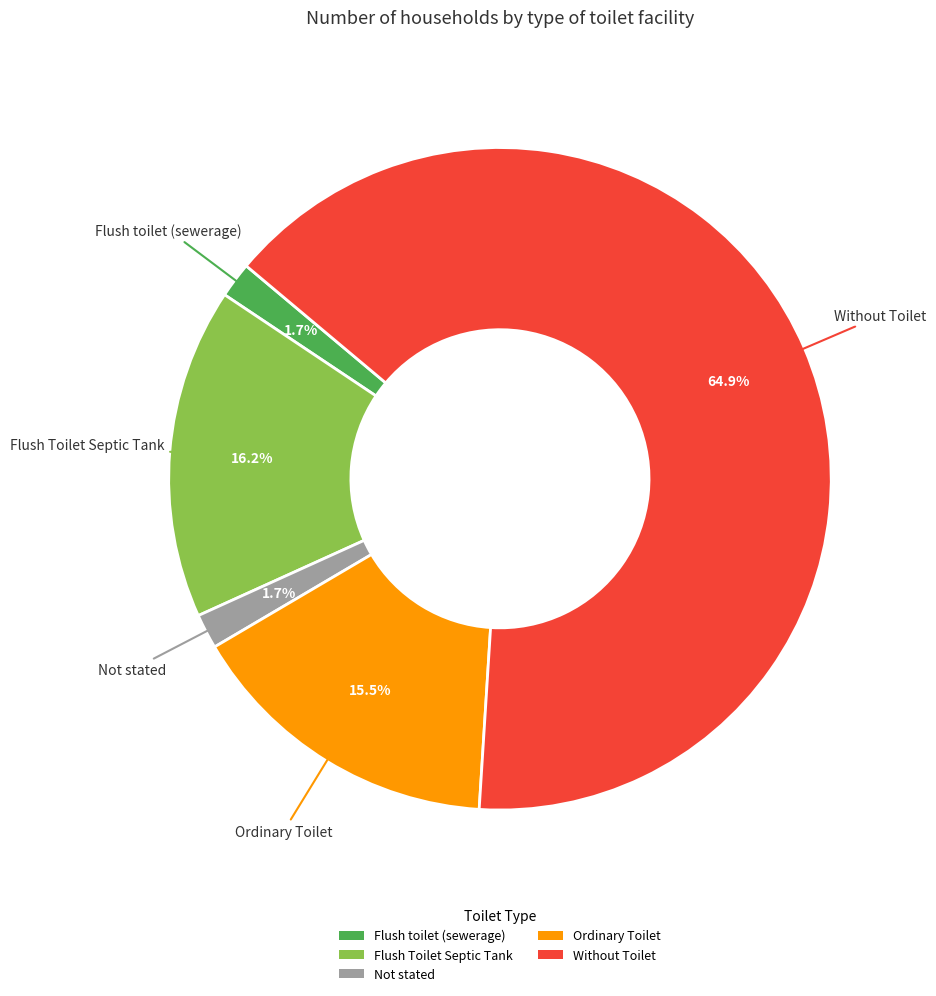

Which category has the biggest portion of the pie?

Without Toilet